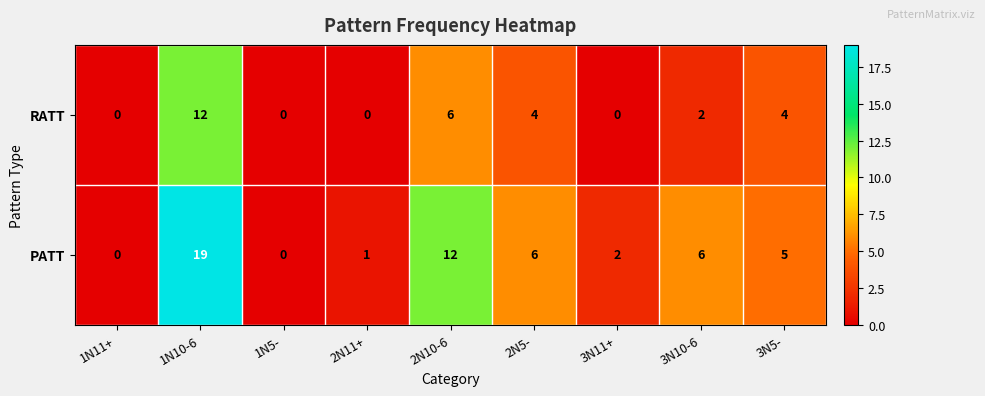

At which label does PATT first exceed 5?

1N10-6